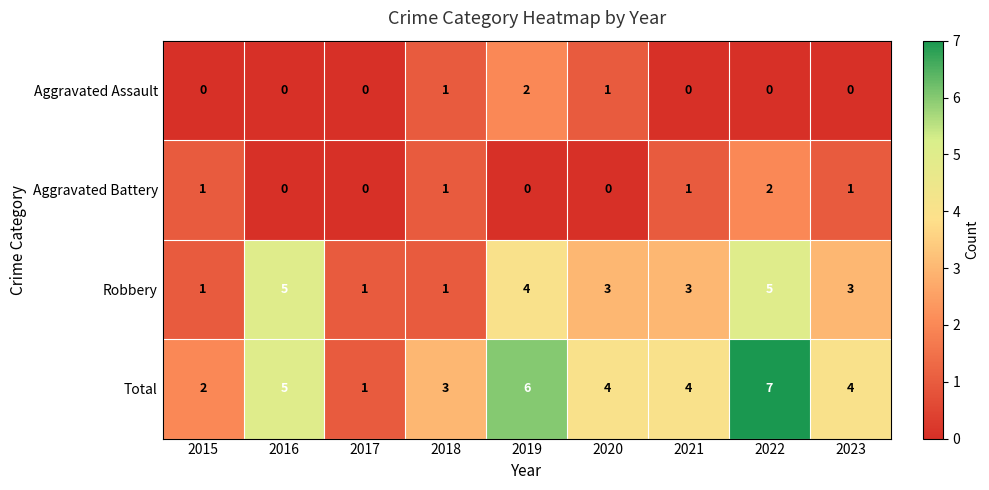

Count the number of categories in the chart.

9